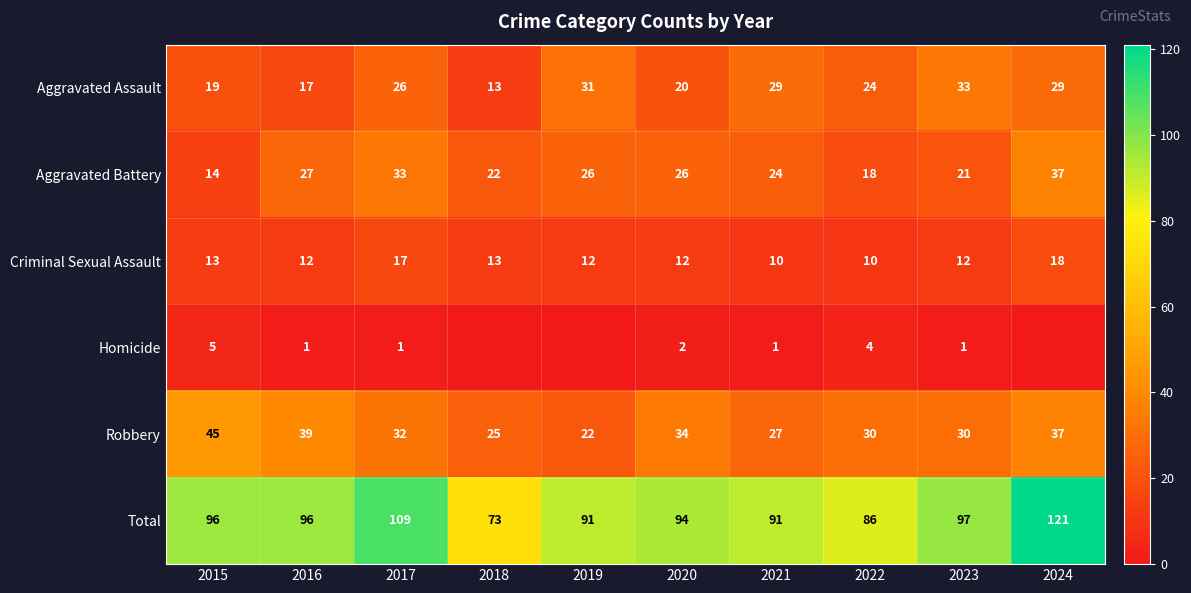

The value of Aggravated Battery at 2016 is 9. True or false?

False